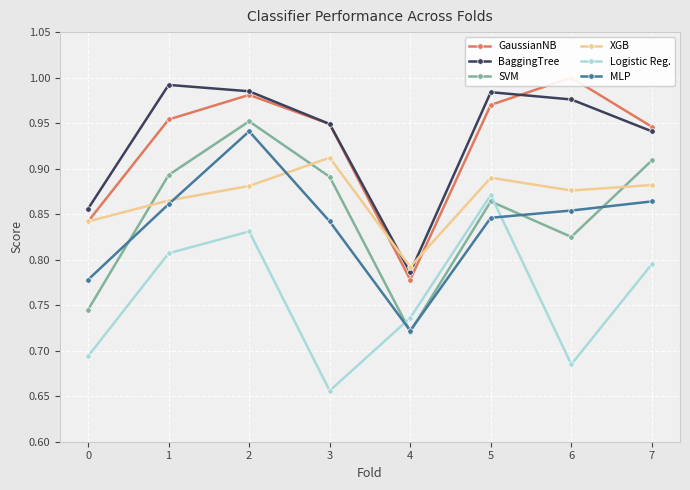

How many lines are shown in the chart?

6